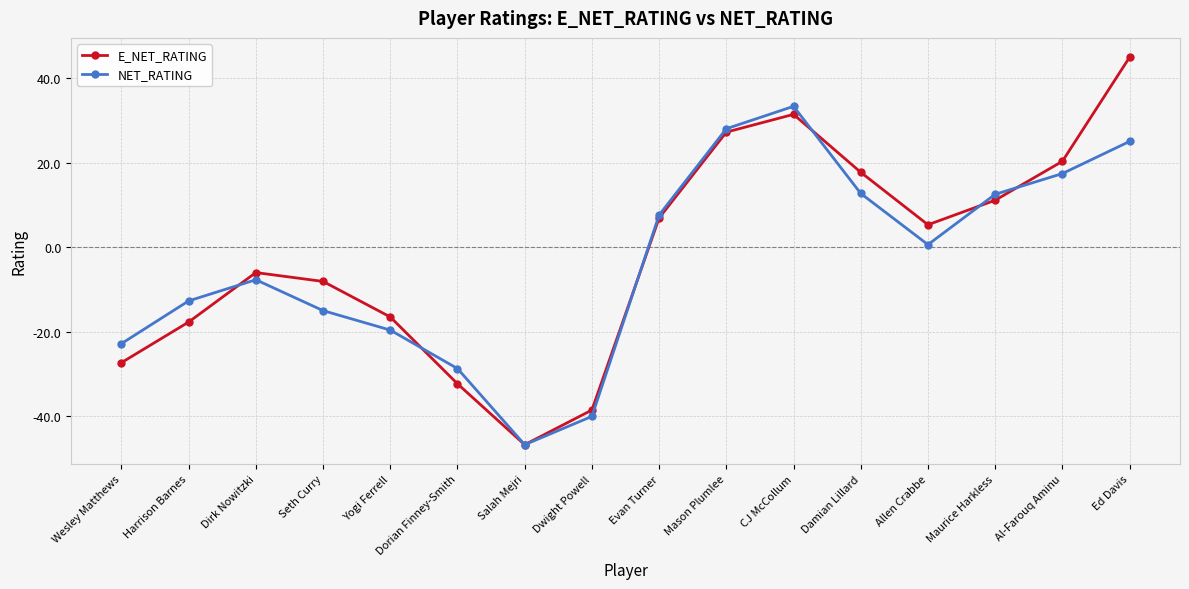

What is the label of the 5th point from the left?

Yogi Ferrell